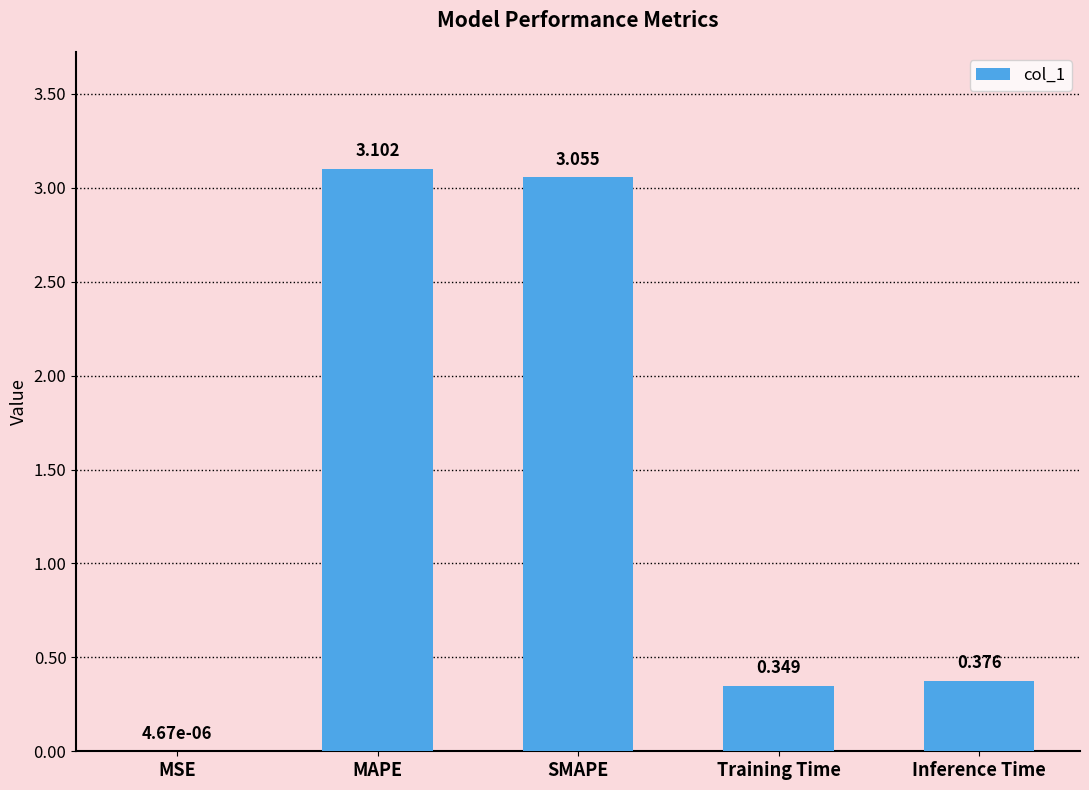

Between MSE and MAPE, which is larger?

MAPE